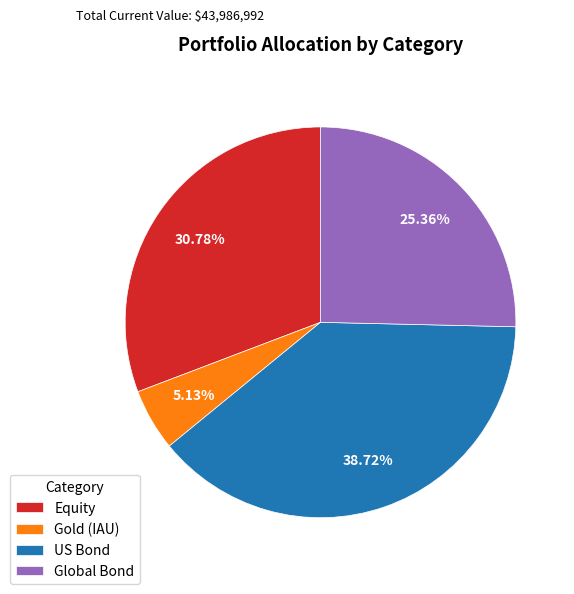

To the nearest percent, what portion does Equity represent?

31%